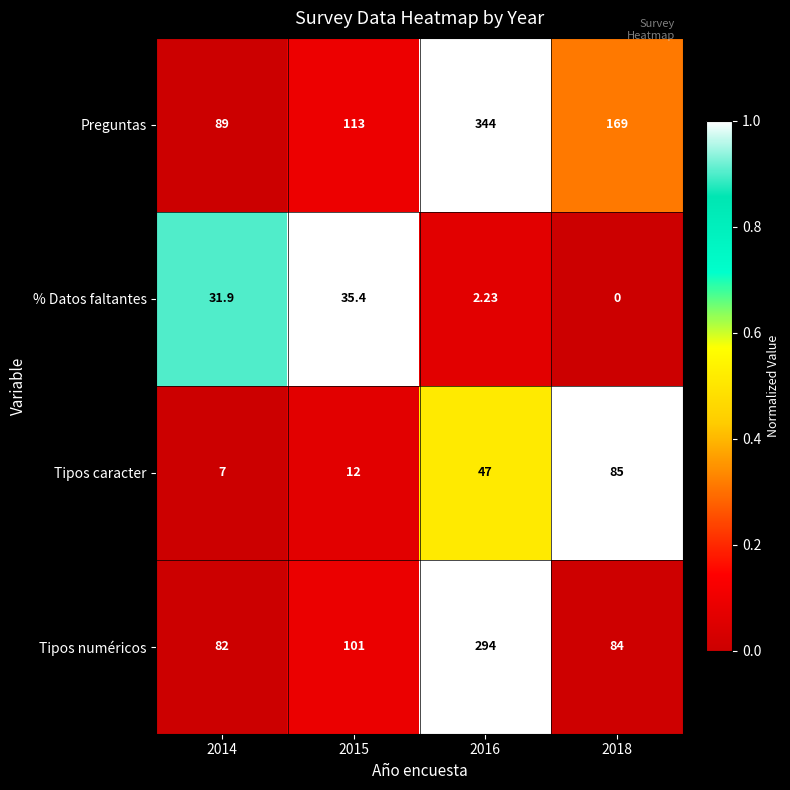

Which series has the largest range (max minus min)?

Preguntas